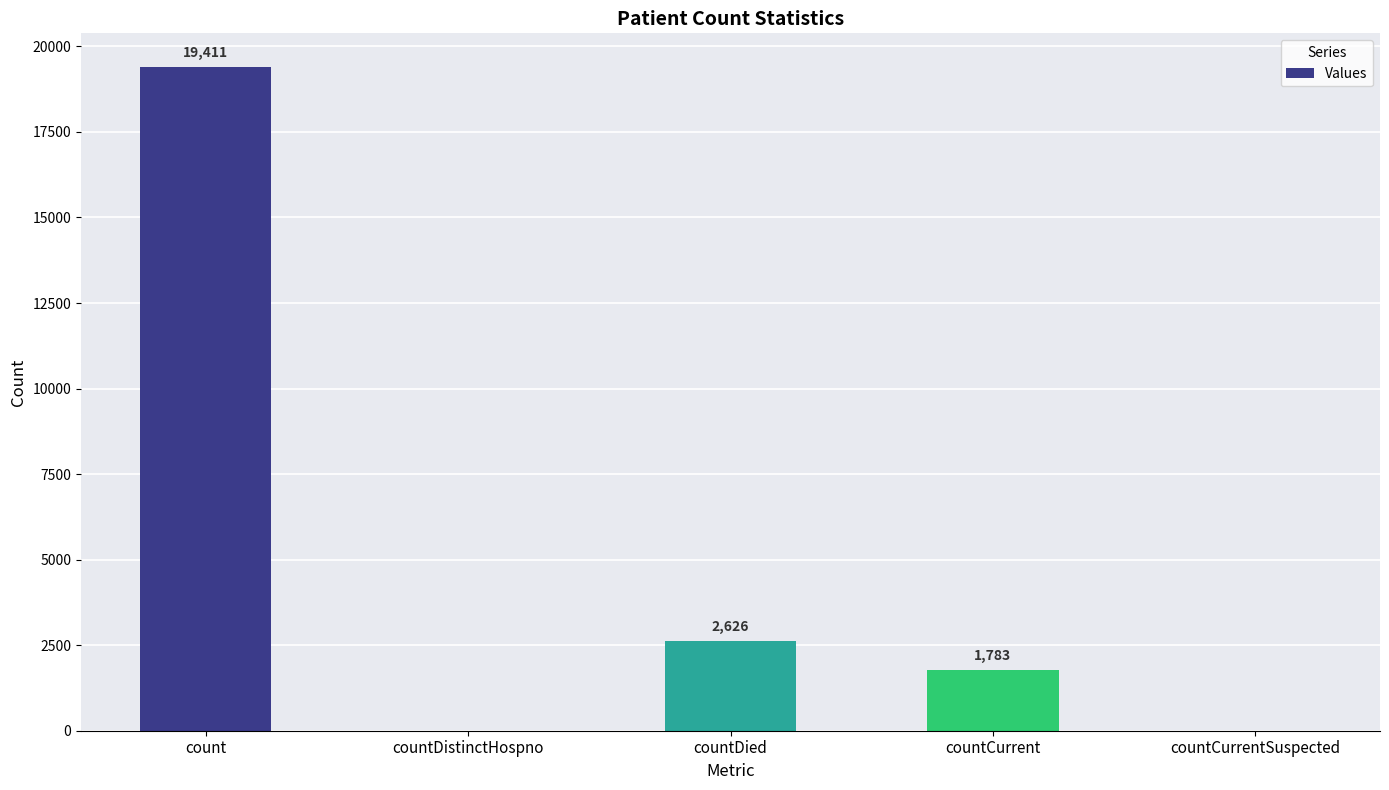

Where is the data nearest to the value 9705?

countDied